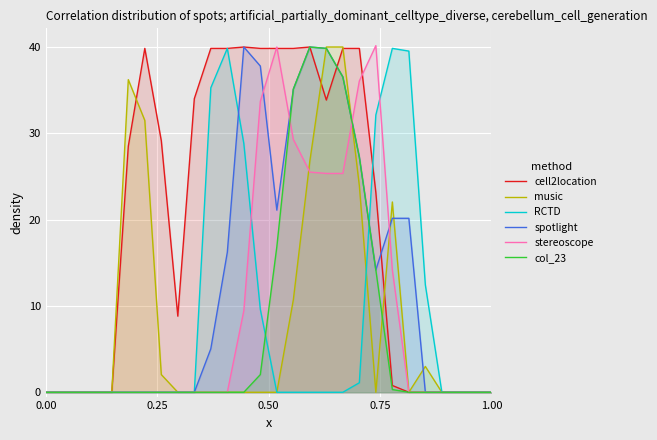

What is the highest value of the cell2location series?

40.0